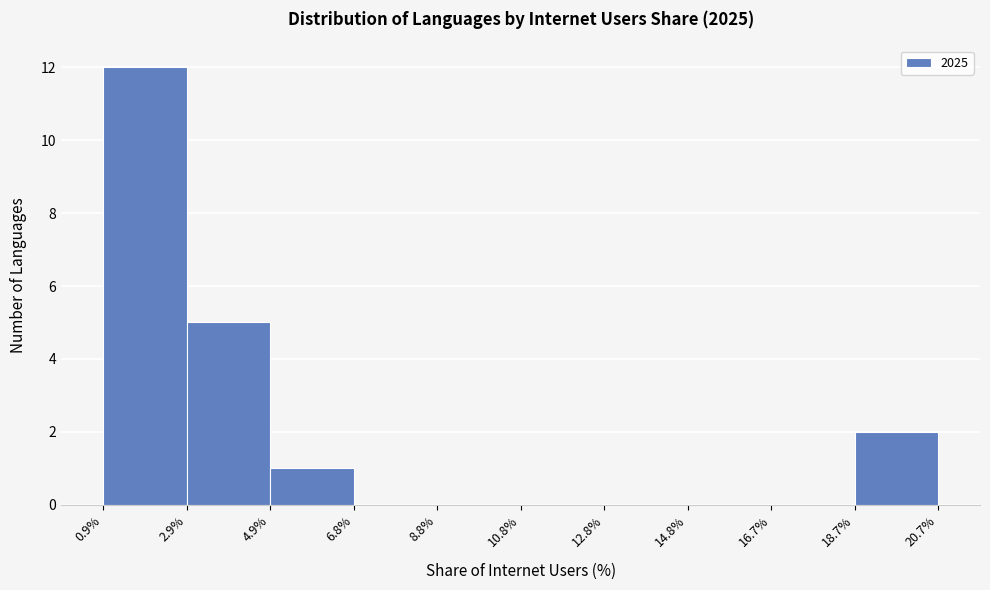

Which range on the x-axis has the tallest bar?

0.9% to 2.9%